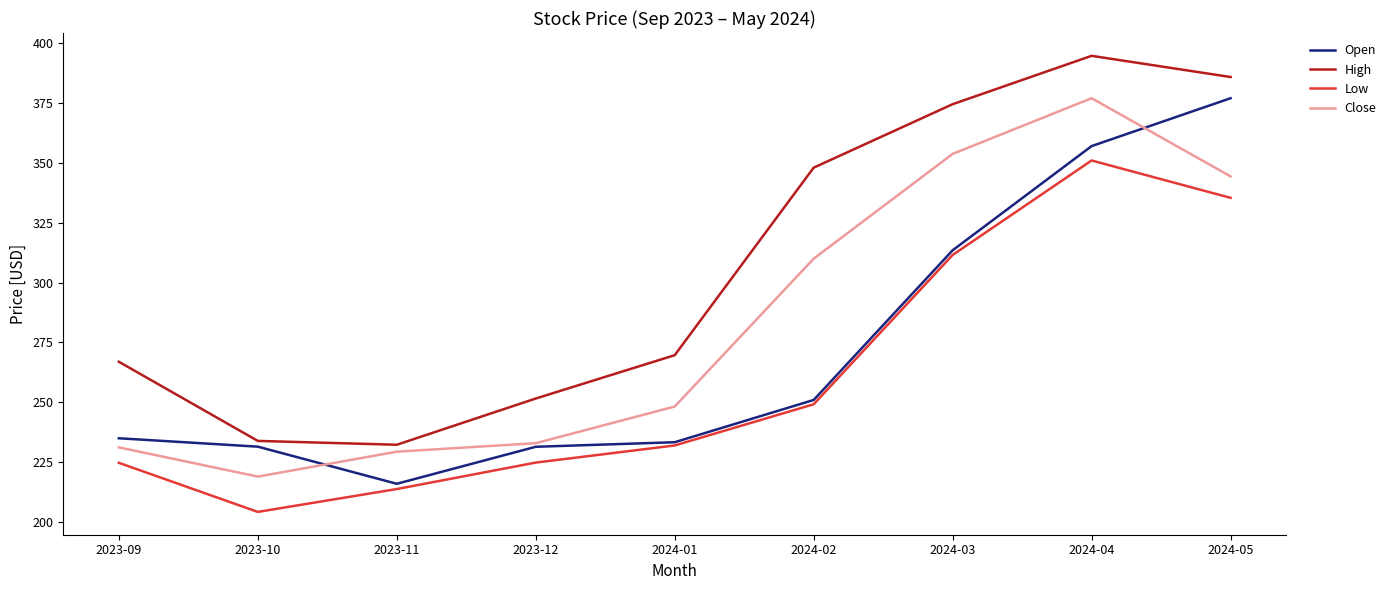

What are all the series names shown in the legend?

Open, High, Low, Close